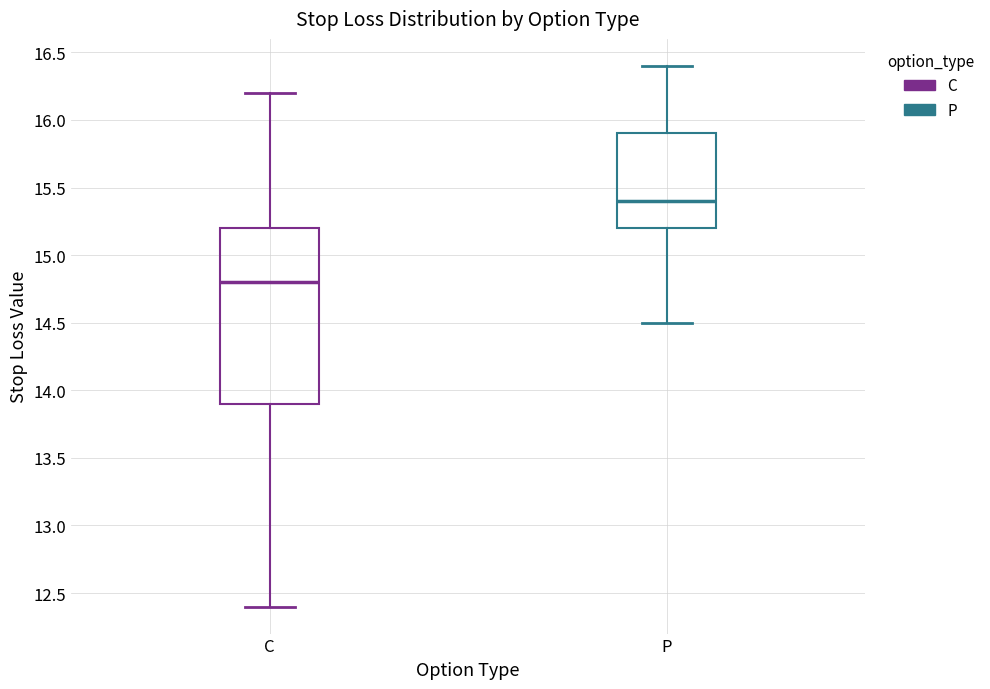

Reading left to right, transcribe this box plot: for each box, give where its median line is, the range the box spans, and where its two whiskers end, as read against the y-axis. The values are not printed on the chart, so give them approximately, as read against the axis.

C: median 14.8, box 13.9 to 15.2, whiskers 12.4 to 16.2
P: median 15.4, box 15.2 to 15.9, whiskers 14.5 to 16.4